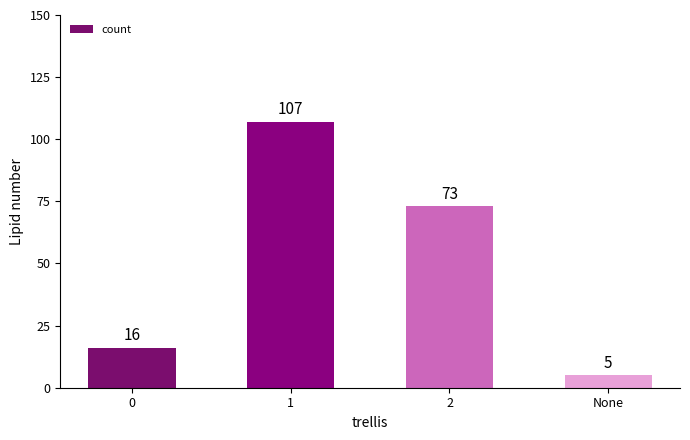

At which label does the data first exceed 73?

1